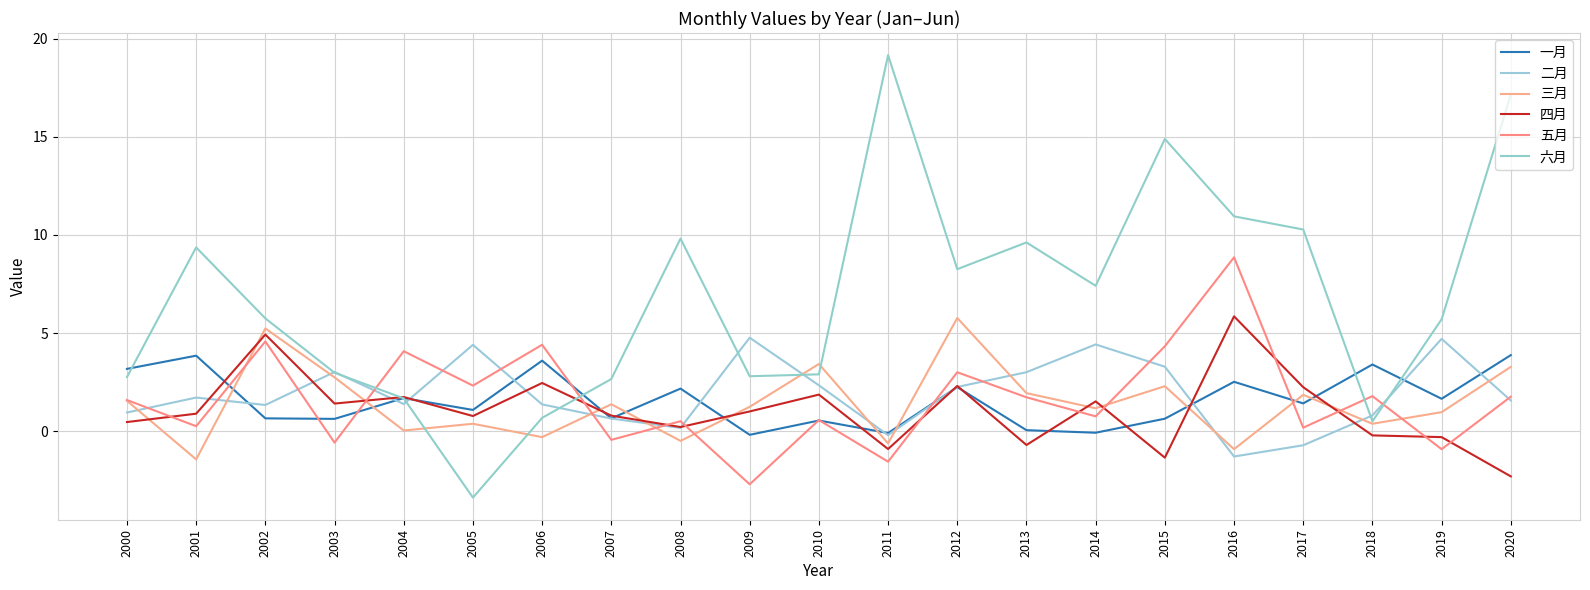

How many interior local valleys does the 六月 series have?

5